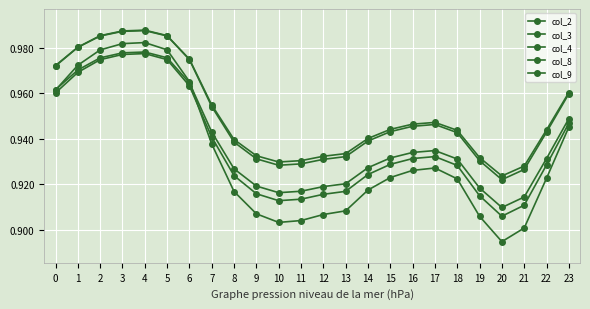

Is this an area chart (filled region under the line)?

No